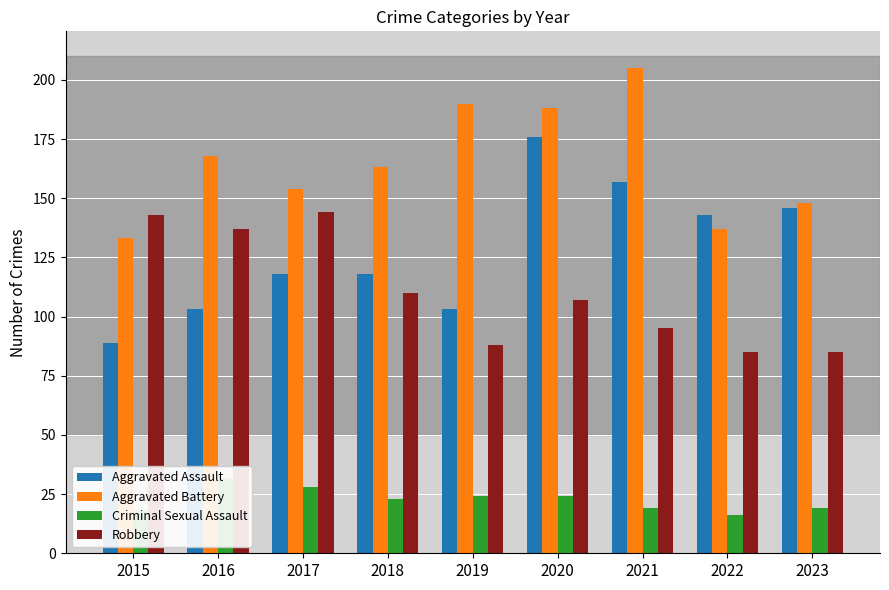

What is the value of the Robbery bar at the 7th from the left?

95